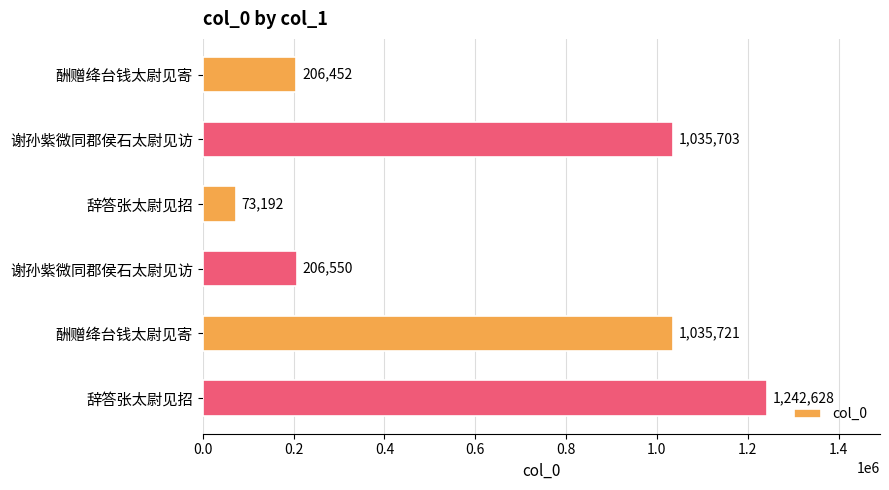

Does the chart contain any negative values?

No